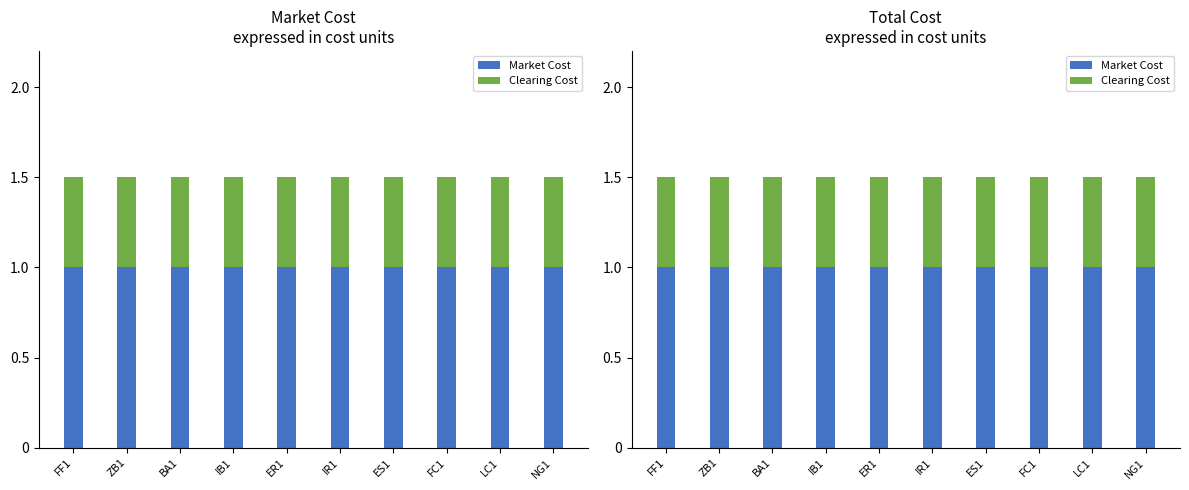

Reading right to left, list all the values displayed in this chart.

Market Cost: NG1=1.0	LC1=1.0	FC1=1.0	ES1=1.0	IR1=1.0	ER1=1.0	IB1=1.0	BA1=1.0	ZB1=1.0	FF1=1.0
Clearing Cost: NG1=0.5	LC1=0.5	FC1=0.5	ES1=0.5	IR1=0.5	ER1=0.5	IB1=0.5	BA1=0.5	ZB1=0.5	FF1=0.5